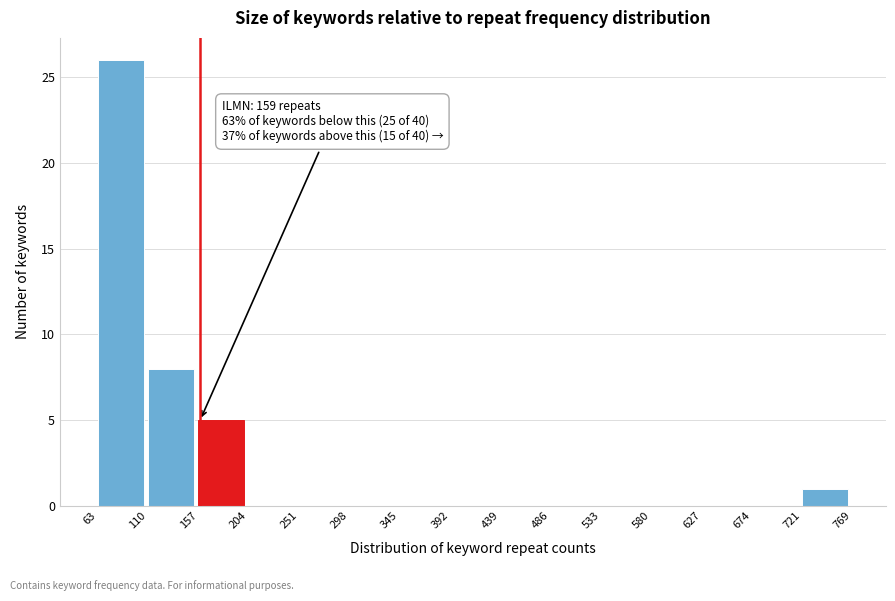

Which range on the x-axis has the tallest bar?

63 to 110